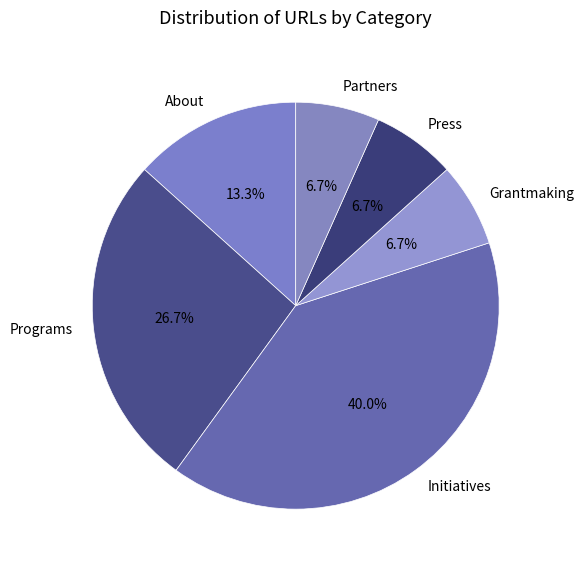

Count the number of slices in the pie.

6